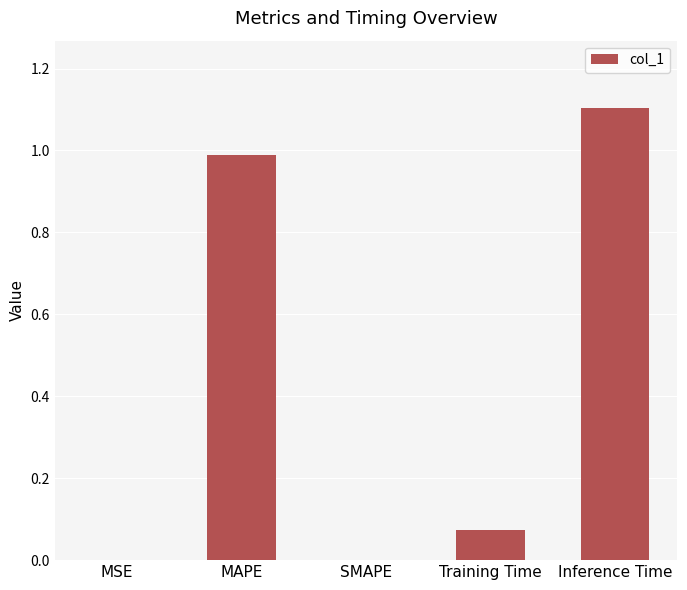

What is the sum of all values?

2.2